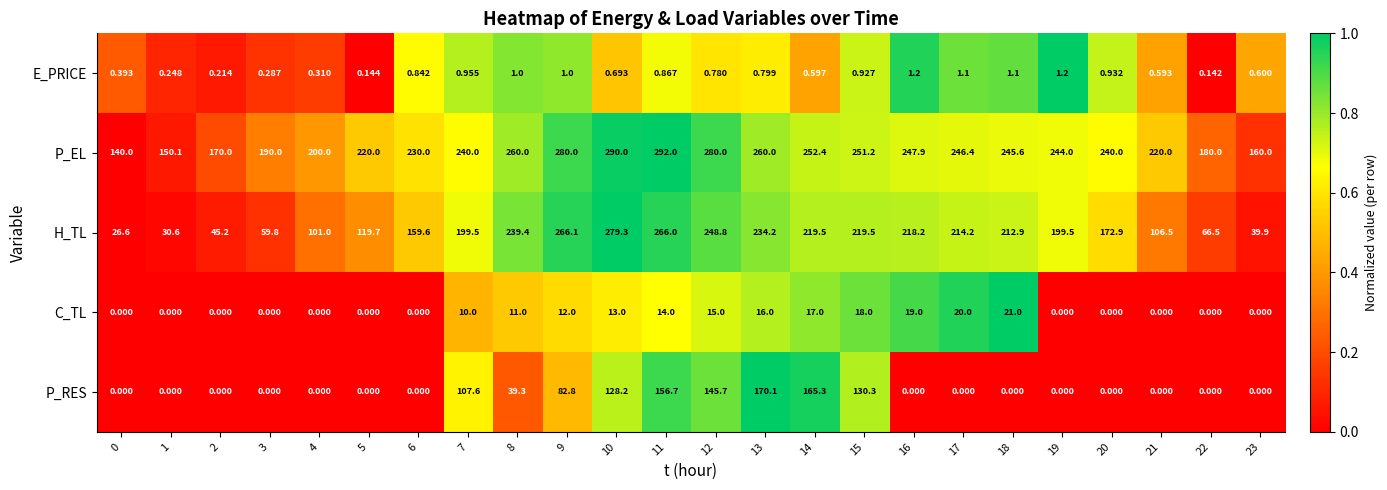

What is the maximum value shown in the chart?

292.0